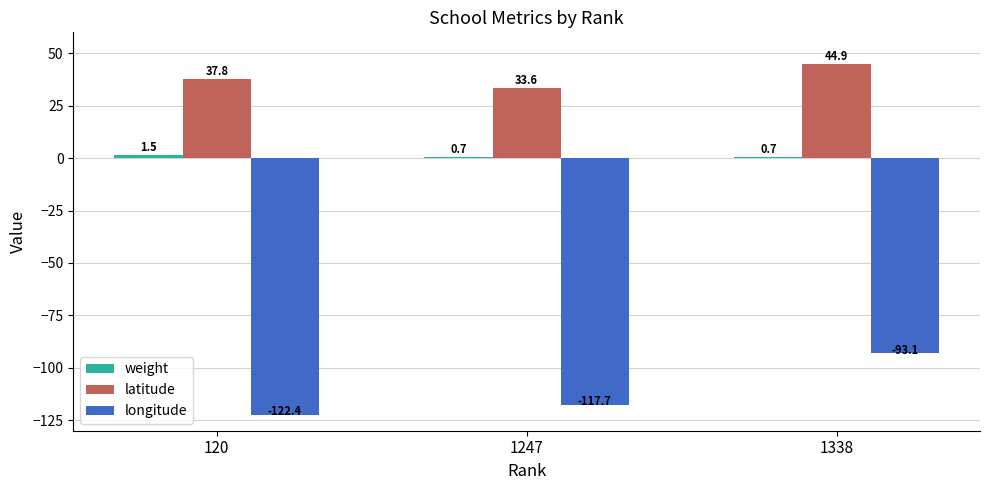

List the labels in order of latitude value, smallest first.

1247, 120, 1338